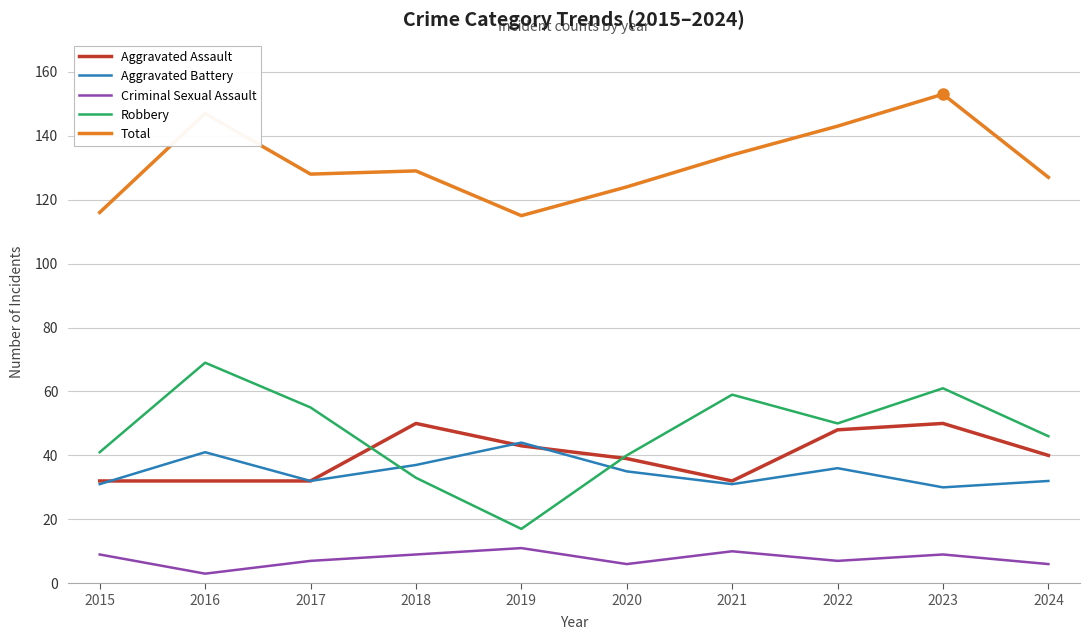

The Aggravated Assault series shows 10 at 2019. True or false?

False